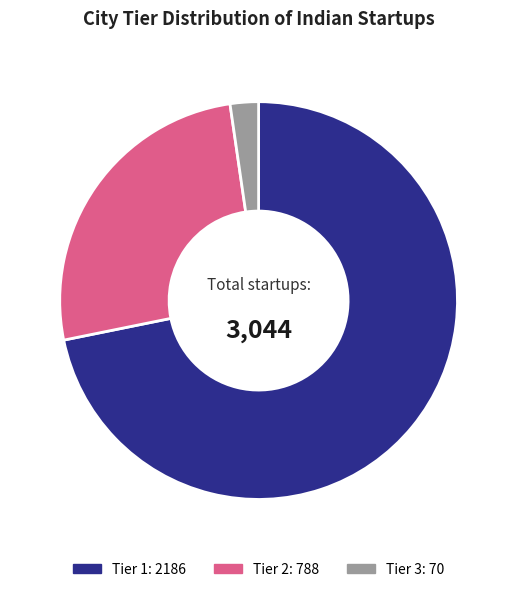

Is there any slice that represents more than half of the pie?

Yes